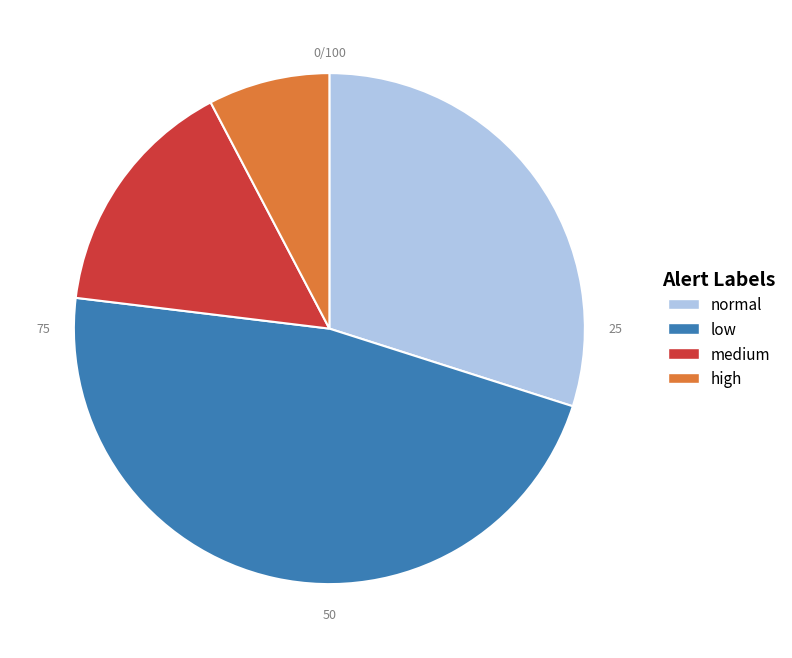

The medium slice represents 26% of the pie. True or false?

False